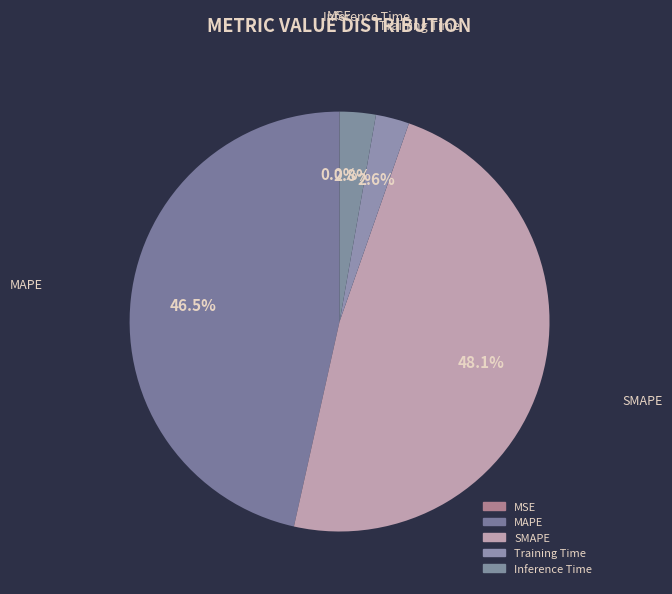

To the nearest percent, what is the combined percentage of Inference Time and Training Time?

5%